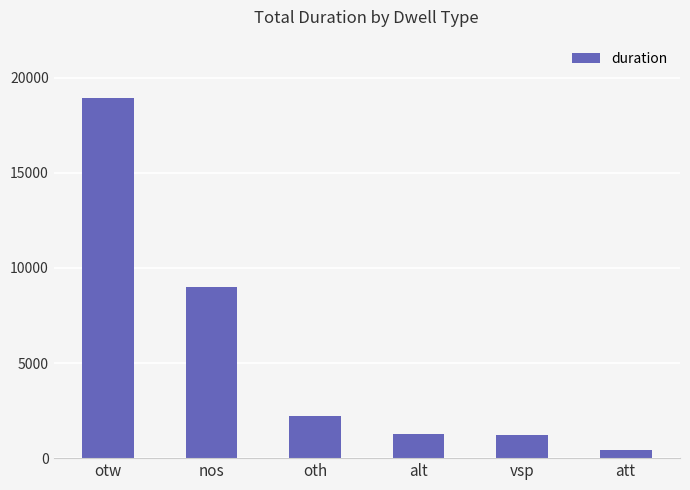

Count the number of categories in the chart.

6